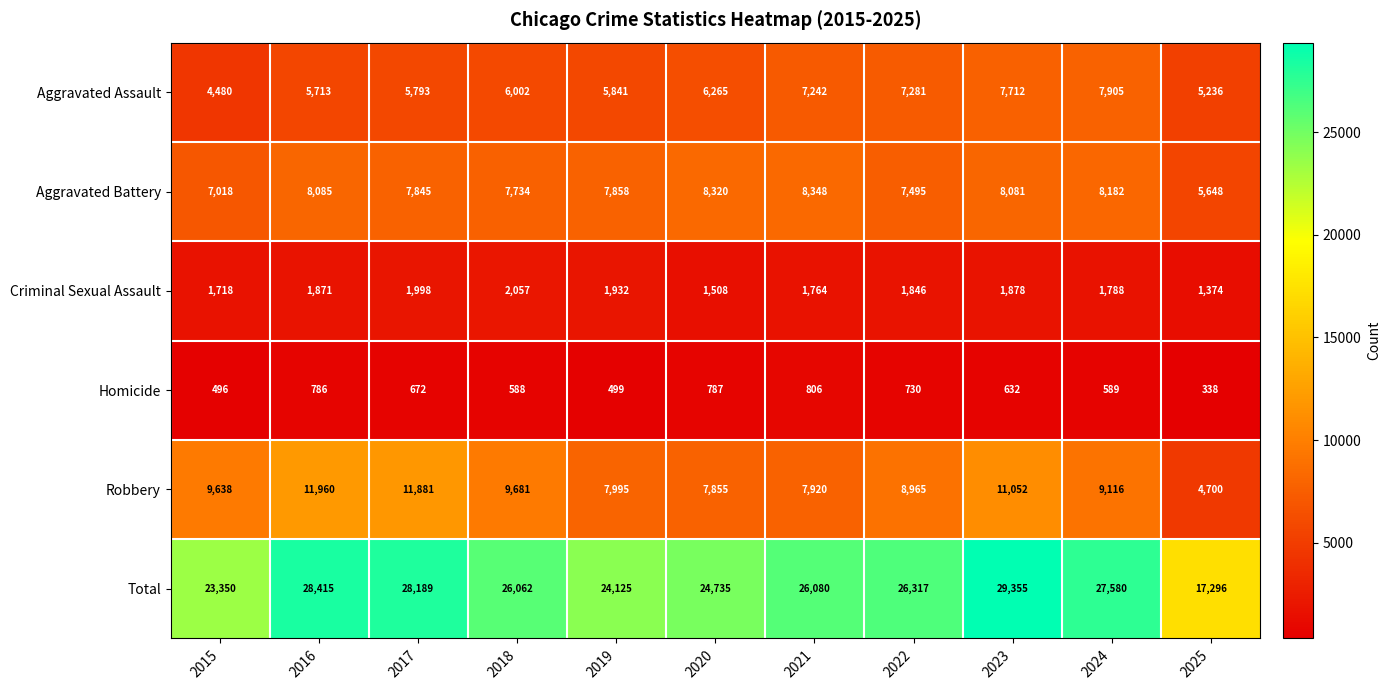

What value does the Homicide series have at 2017, to the nearest 5?

670